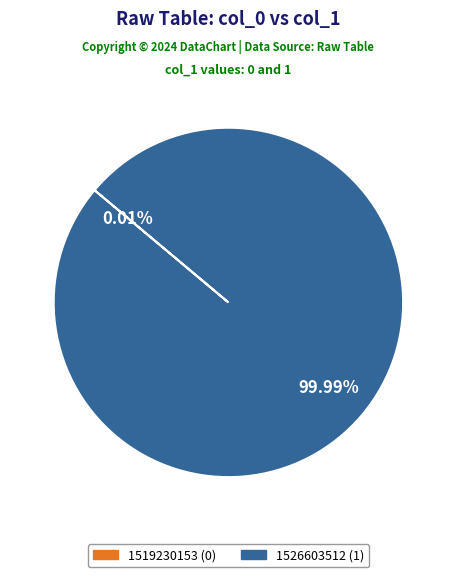

Which category accounts for the majority?

1526603512